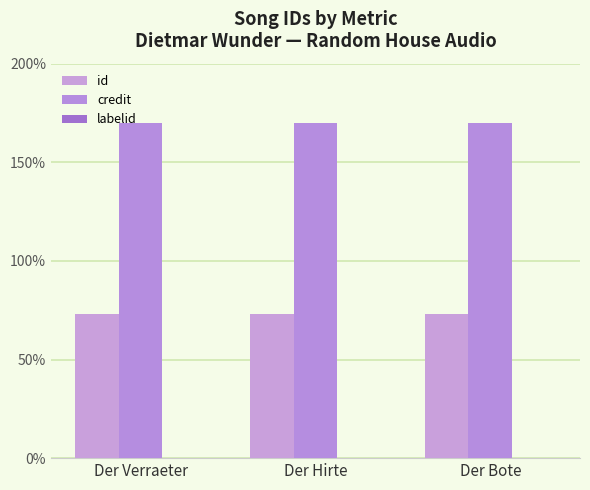

Where is id nearest to the value 72?

Der Verraeter